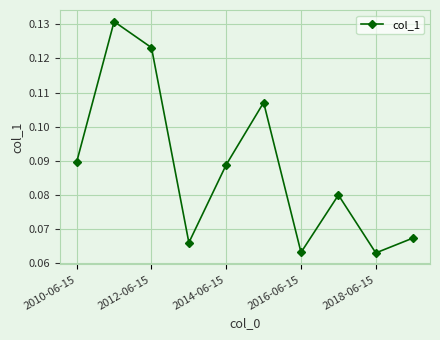

True or false: the data has more than 0 interior local peaks.

True